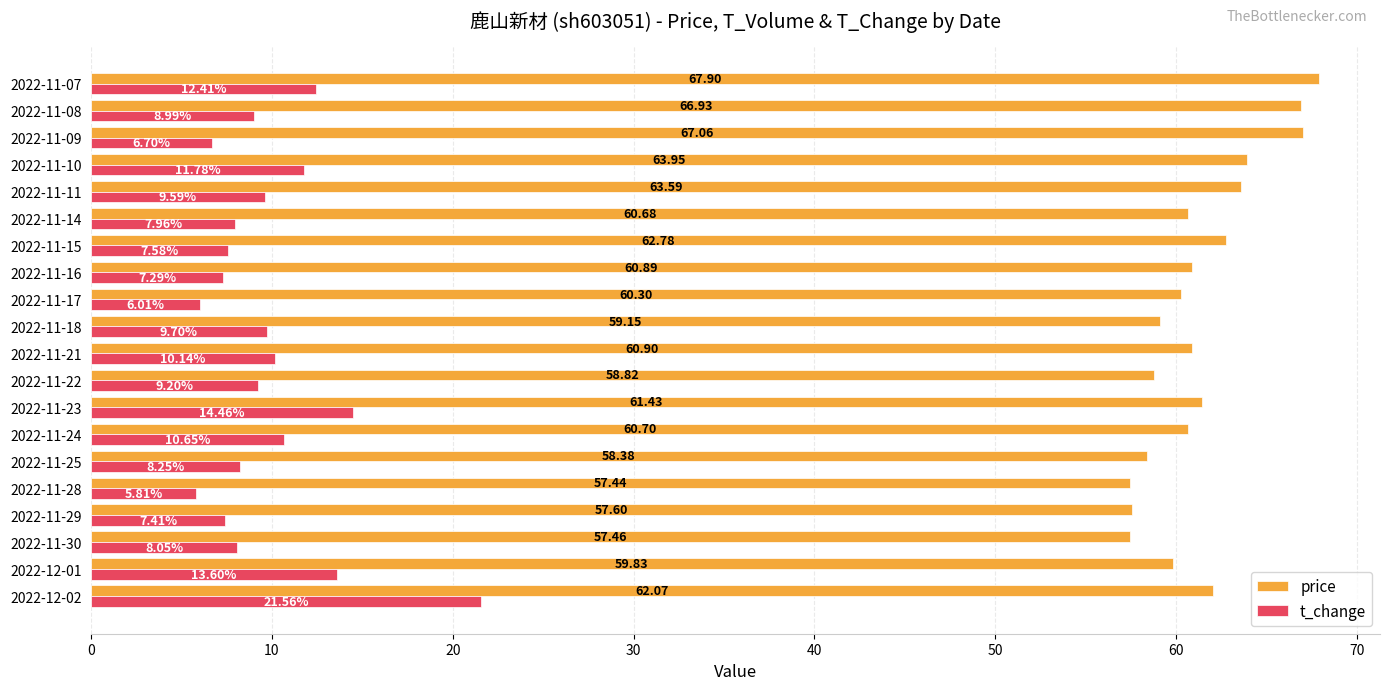

Which series has the widest spread of values?

t_change